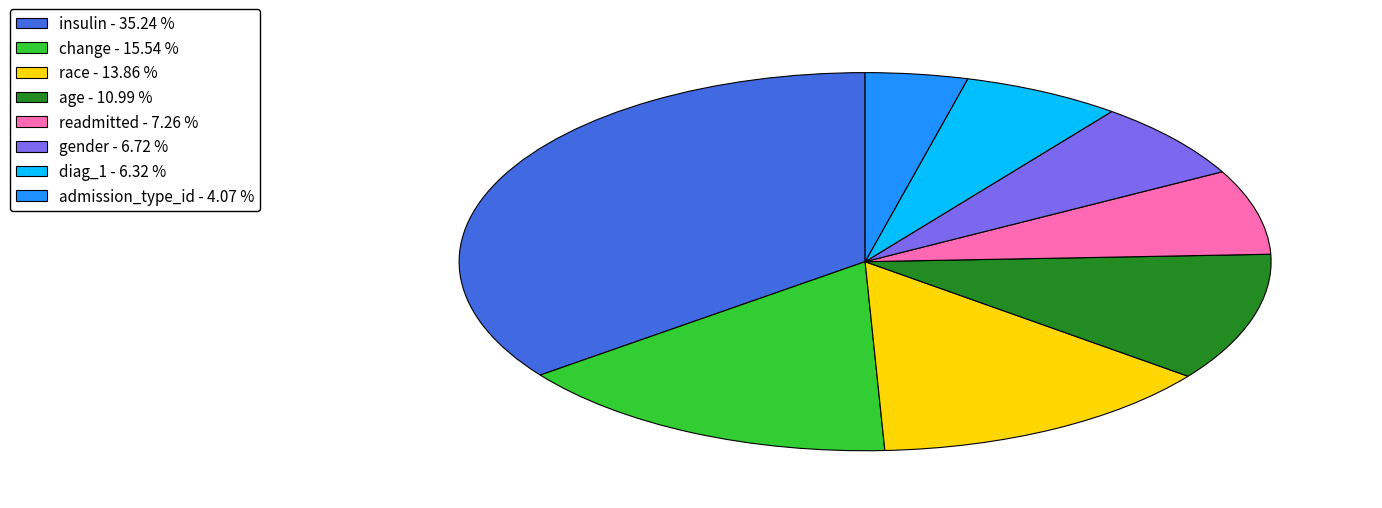

What is the largest slice in the pie chart?

insulin